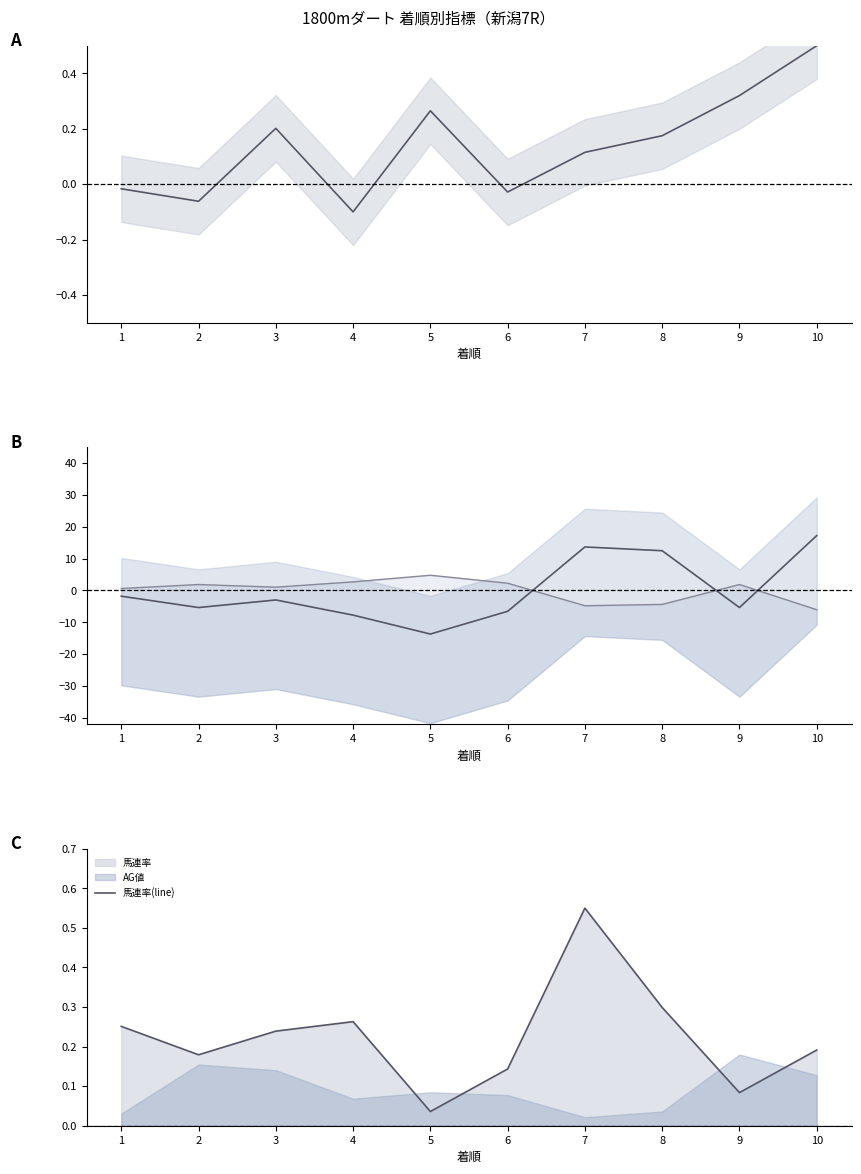

Is the value of 馬連率(line) at 5 greater than the value of SA偏差 at 3?

Yes